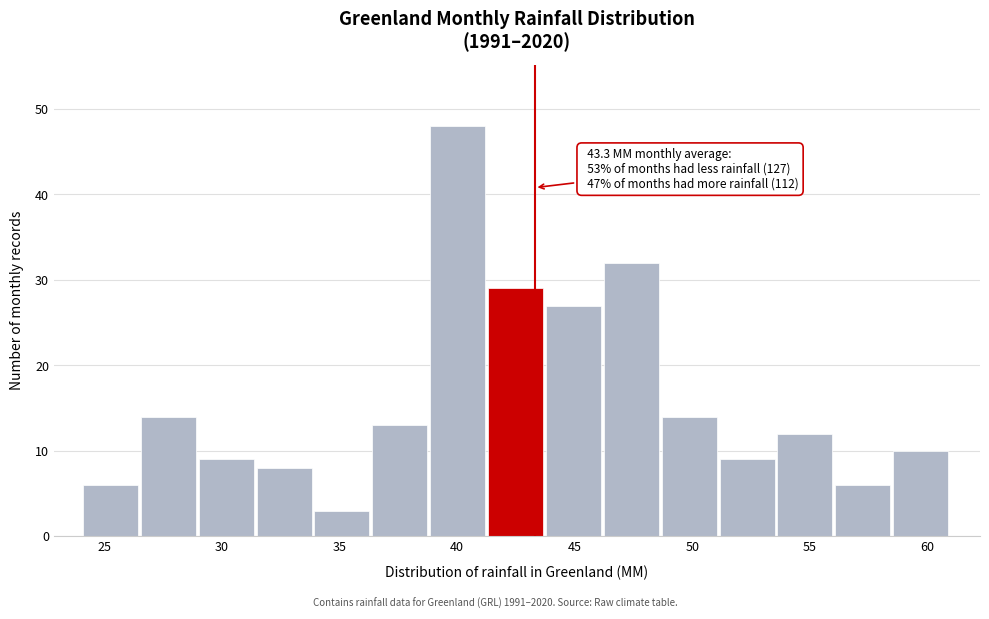

Over which range of the x-axis is the bar tallest?

39.0 to 41.5